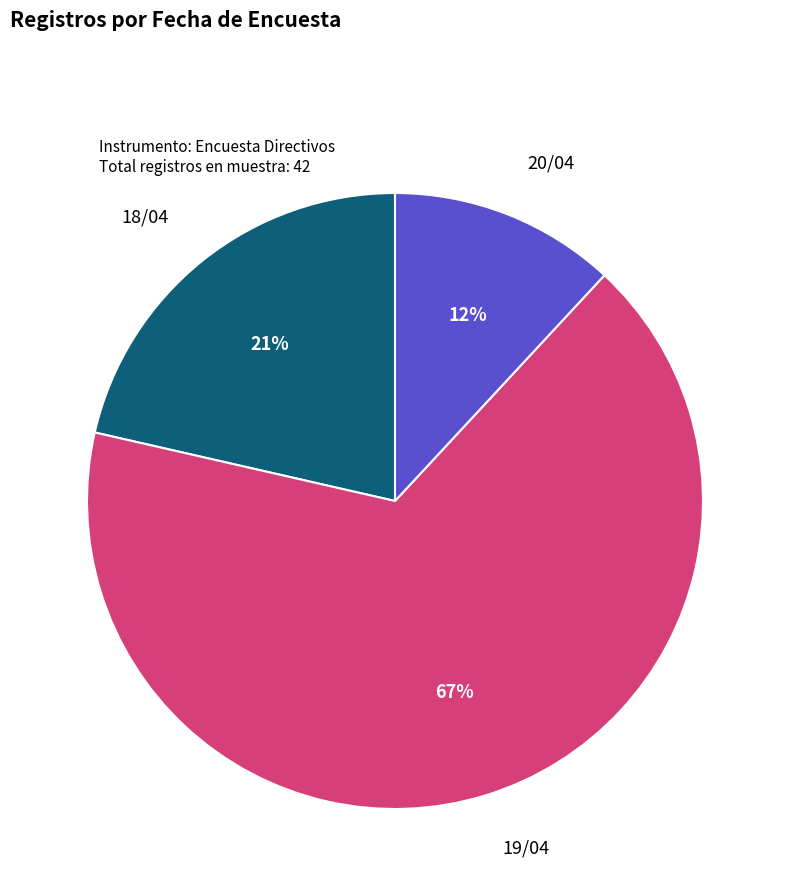

Does 20/04 represent more than half of the total?

No